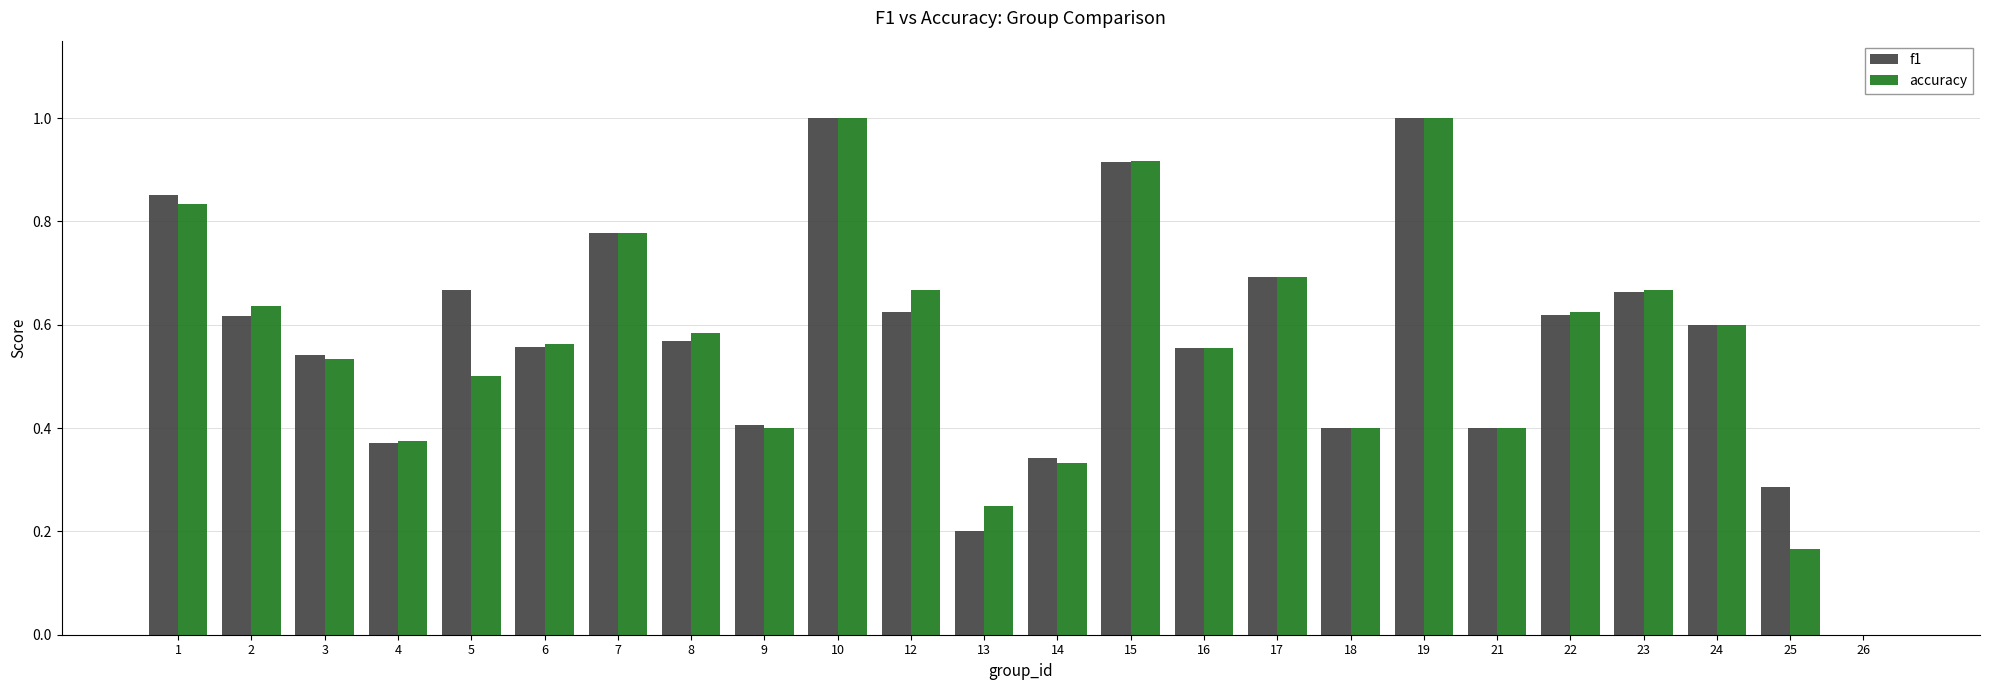

What are all the series names shown in the legend?

f1, accuracy